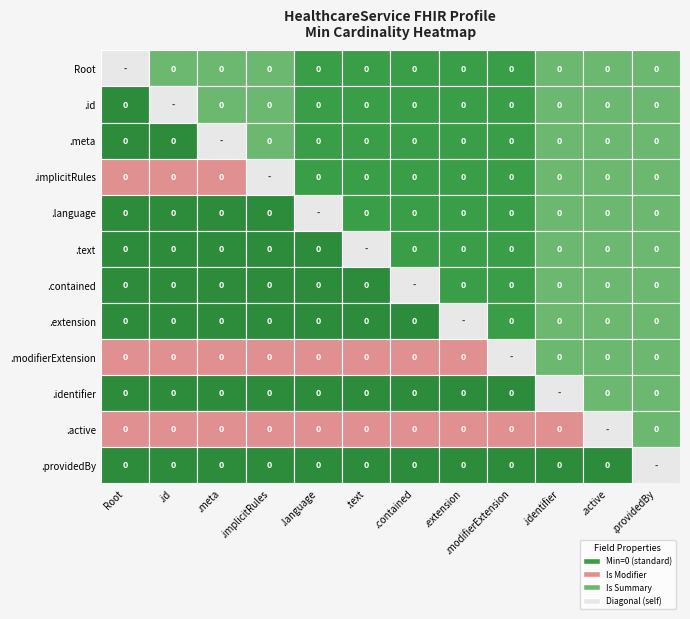

The min_1 series shows 0 at 8. True or false?

True